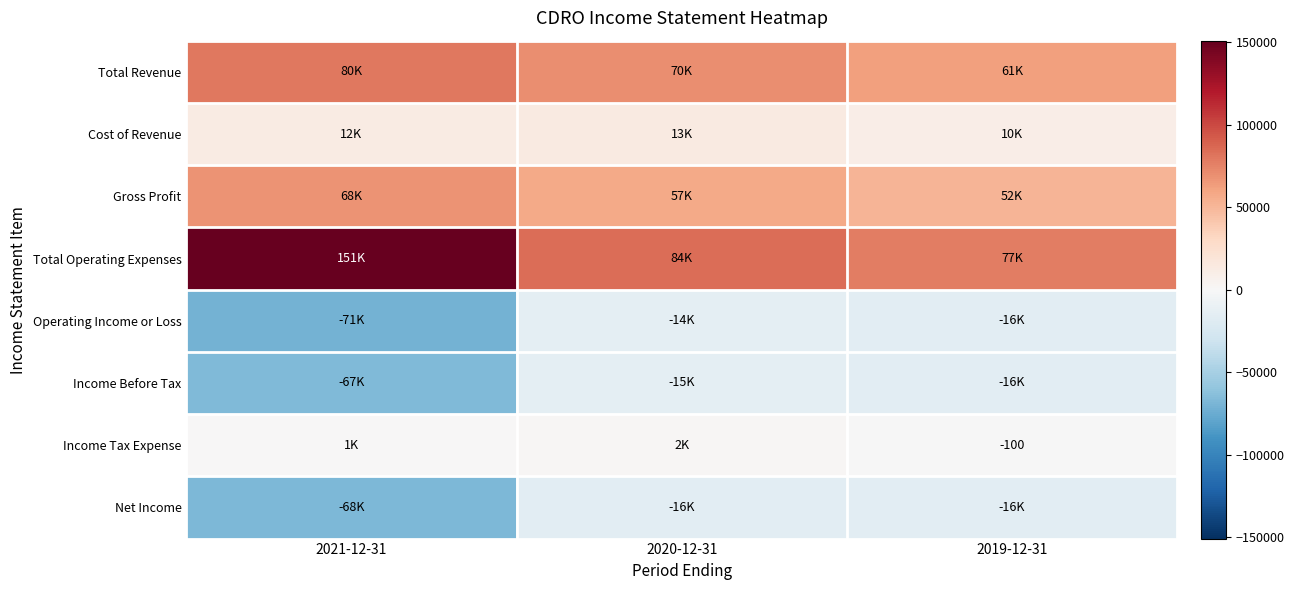

What is the average value of the Income Before Tax series?

-32567